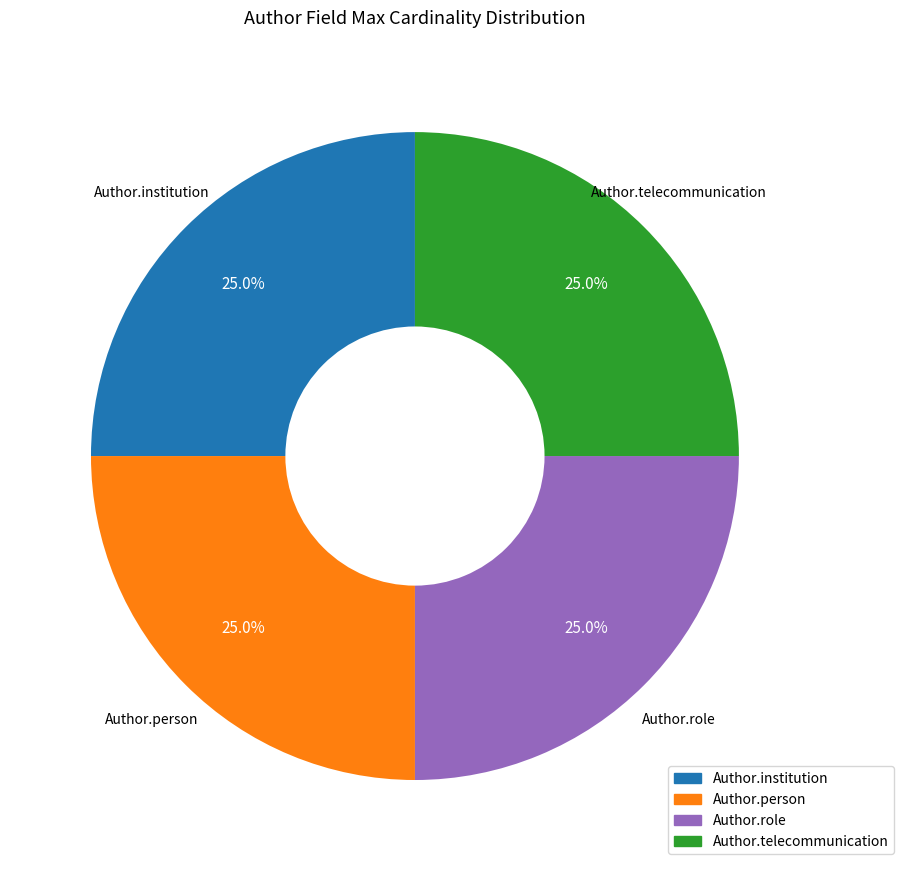

How many segments does this pie chart have?

4